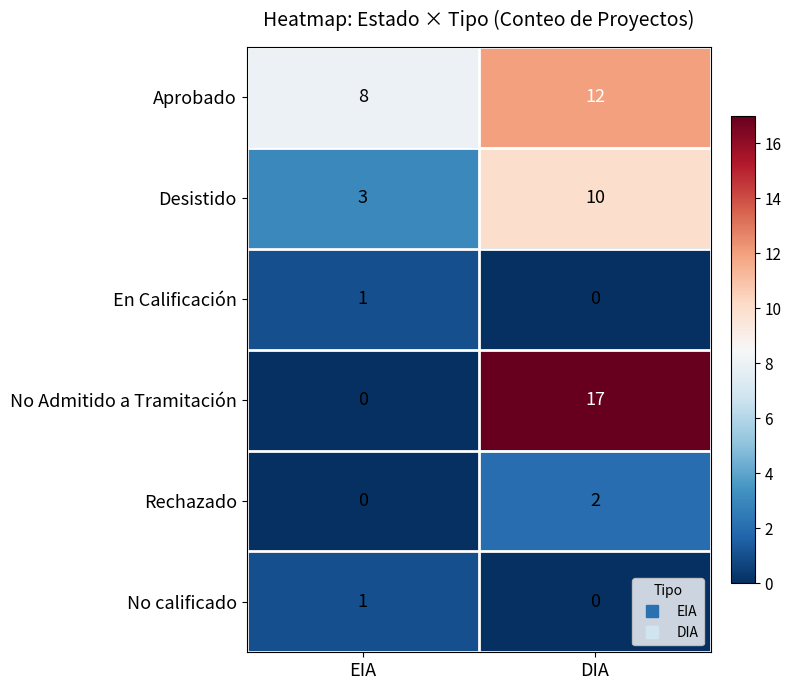

What is the difference between the maximum and minimum values in the Desistido series?

7